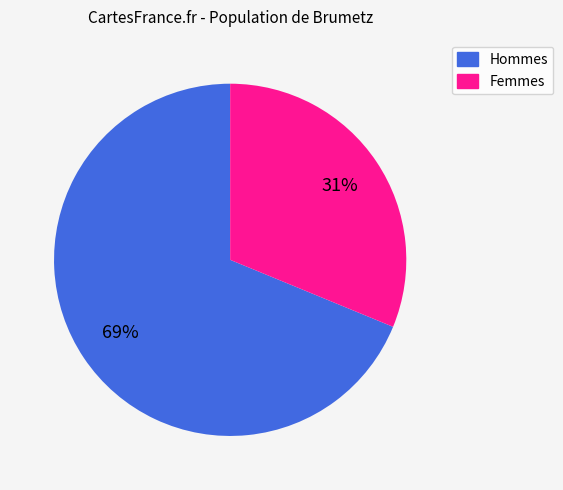

Is there any slice that represents more than half of the pie?

Yes